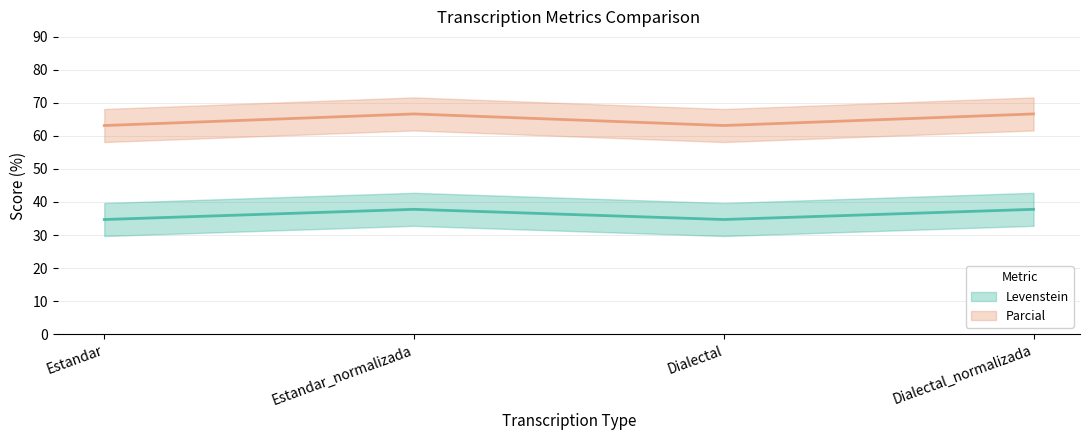

How many distinct data groups are displayed?

2